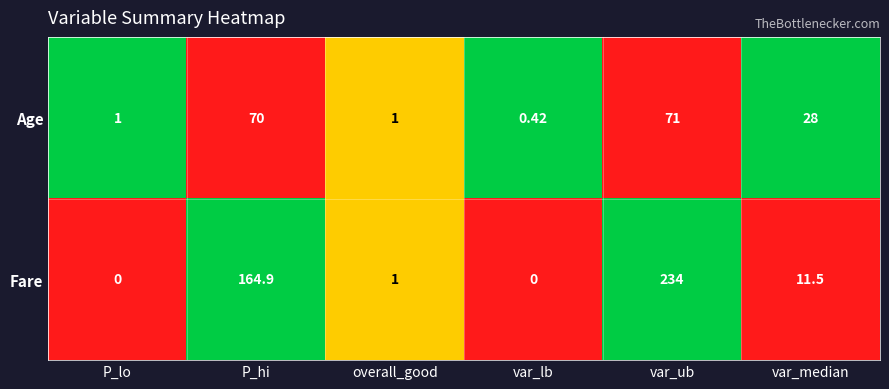

At which category is the sum across all series the highest?

var_ub